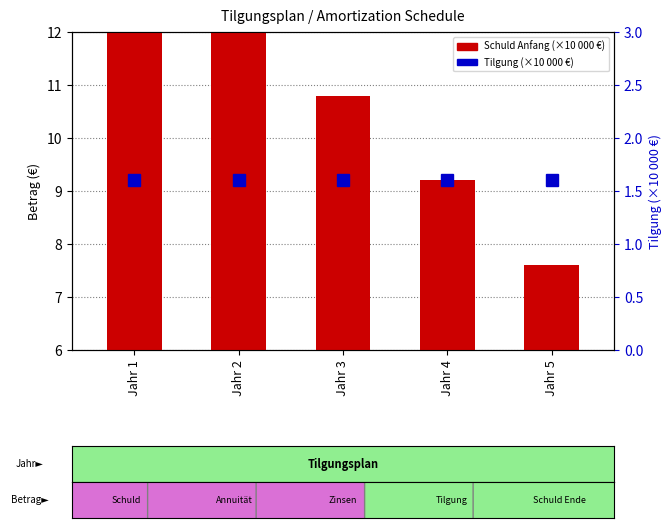

What is the approximate value of Tilgung at Jahr 2?

1.6